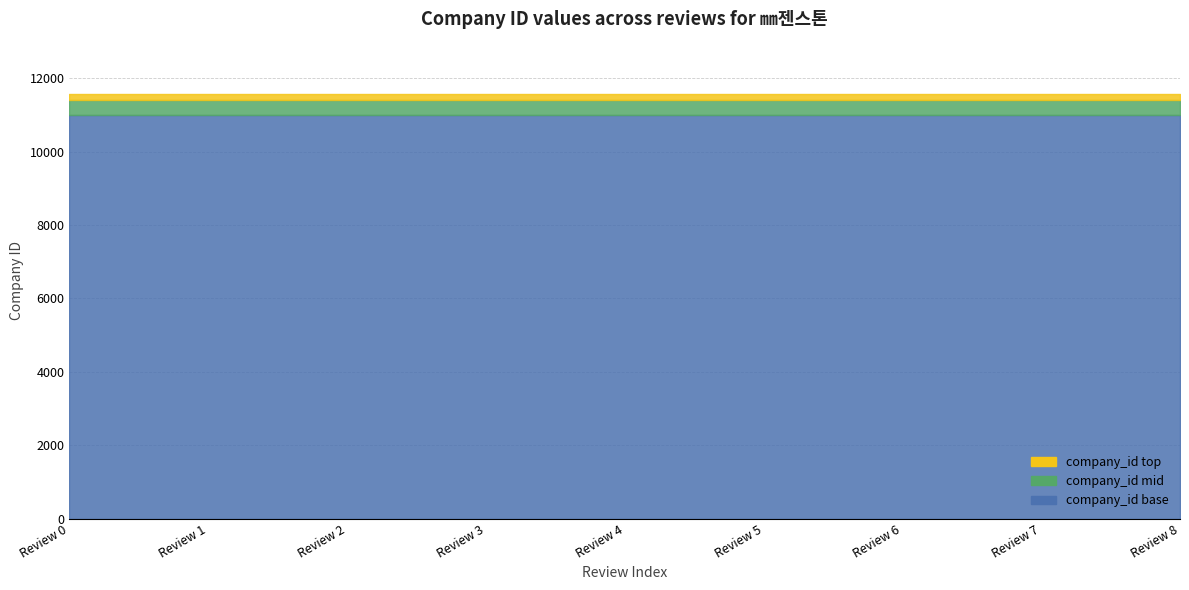

Reading left to right, list all the values displayed in this chart.

Review Index: Review 0=0	Review 1=1	Review 2=2	Review 3=3	Review 4=4	Review 5=5	Review 6=6	Review 7=7	Review 8=8
company_id: Review 0=11576	Review 1=11576	Review 2=11576	Review 3=11576	Review 4=11576	Review 5=11576	Review 6=11576	Review 7=11576	Review 8=11576